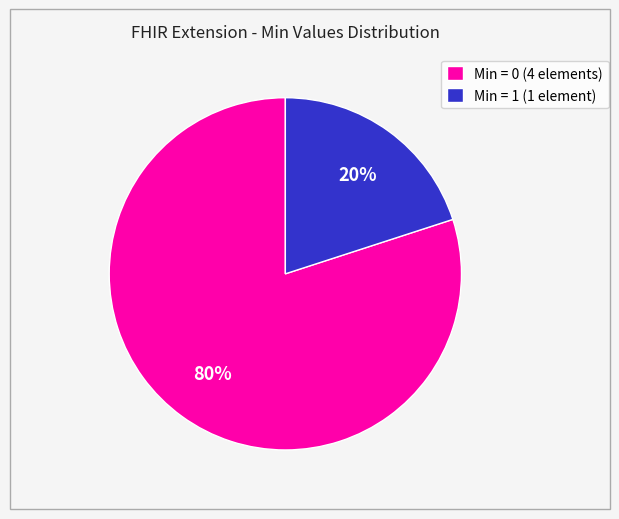

How many slices are in this pie chart?

2